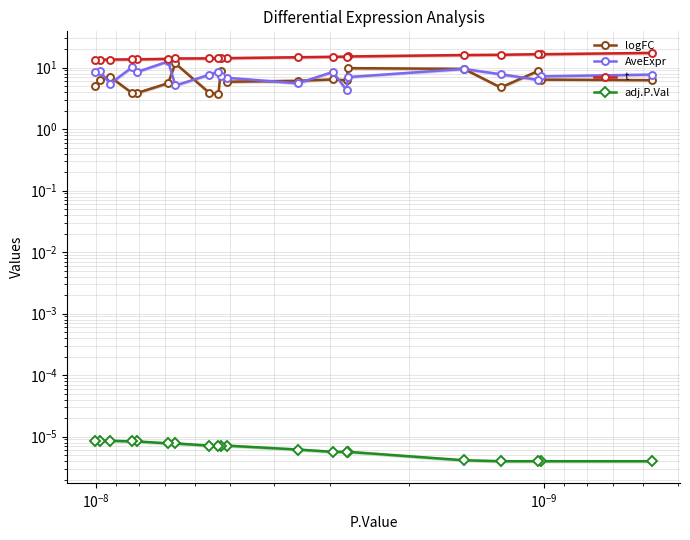

Reading right to left, list all the values displayed in this chart.

logFC: 4.9	6.2	7.0	3.8	3.8	5.6	11.7	3.9	3.7	8.9	5.9	6.1	6.4	6.2	9.8	9.5	4.7	8.8	6.4	6.2
AveExpr: 8.5	8.8	5.5	10.1	8.4	12.6	5.1	7.6	8.6	7.3	6.8	5.5	8.5	4.3	7.0	9.5	7.8	6.3	7.2	7.7
t: 13.4	13.4	13.5	13.6	13.6	13.8	14.0	14.1	14.1	14.3	14.2	14.7	15.0	15.0	15.1	16.0	16.1	16.5	16.5	17.3
adj.P.Val: 0.0	0.0	0.0	0.0	0.0	0.0	0.0	0.0	0.0	0.0	0.0	0.0	0.0	0.0	0.0	0.0	0.0	0.0	0.0	0.0